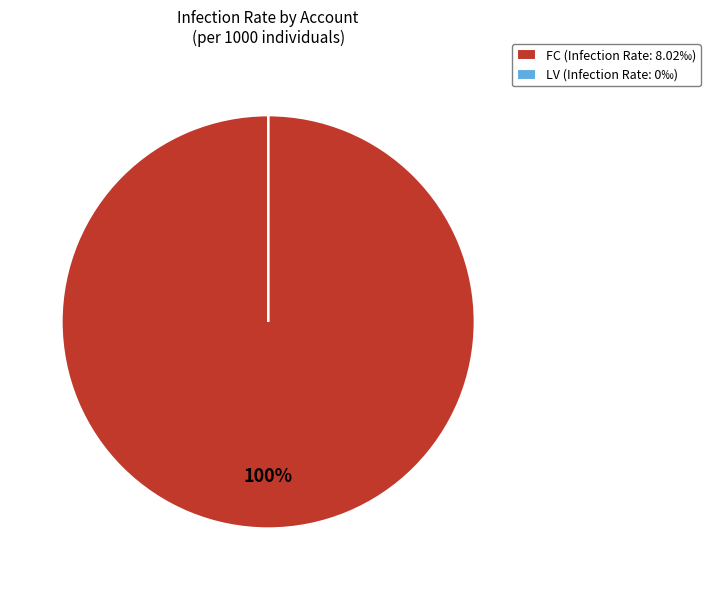

What percentage is the FC (Infection Rate: 8.02‰) slice, to the nearest percent?

100%